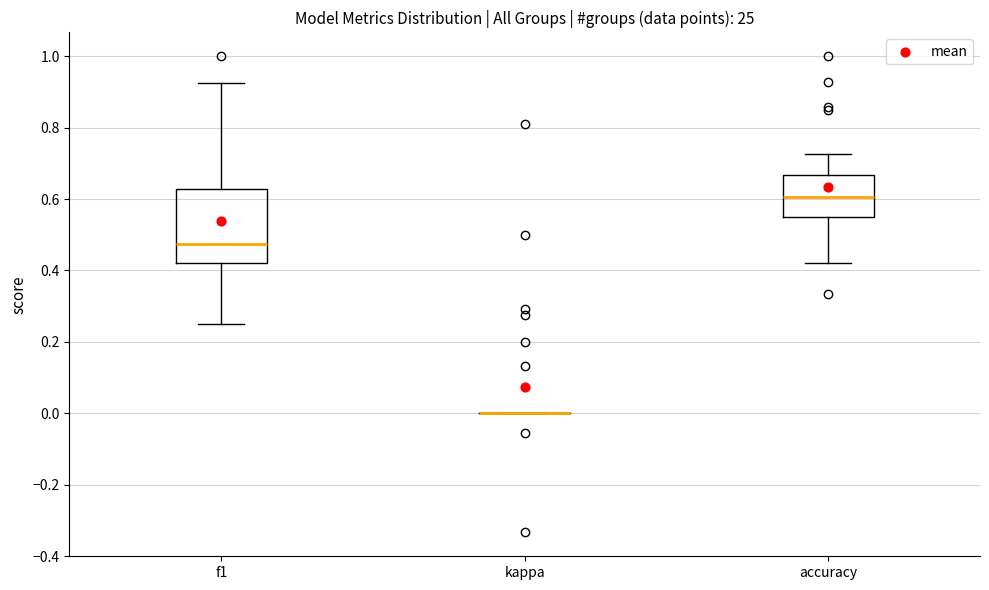

Reading left to right, read every box against the y-axis: the position of its median line, the range the box covers, and the ends of its whiskers. The values are not printed on the chart, so give them approximately, as read against the axis.

f1: median 0.48, box 0.42 to 0.62, whiskers 0.26 to 0.92
kappa: box collapsed to a line at 0.00, whiskers 0.00 to 0.00
accuracy: median 0.60, box 0.56 to 0.66, whiskers 0.42 to 0.72